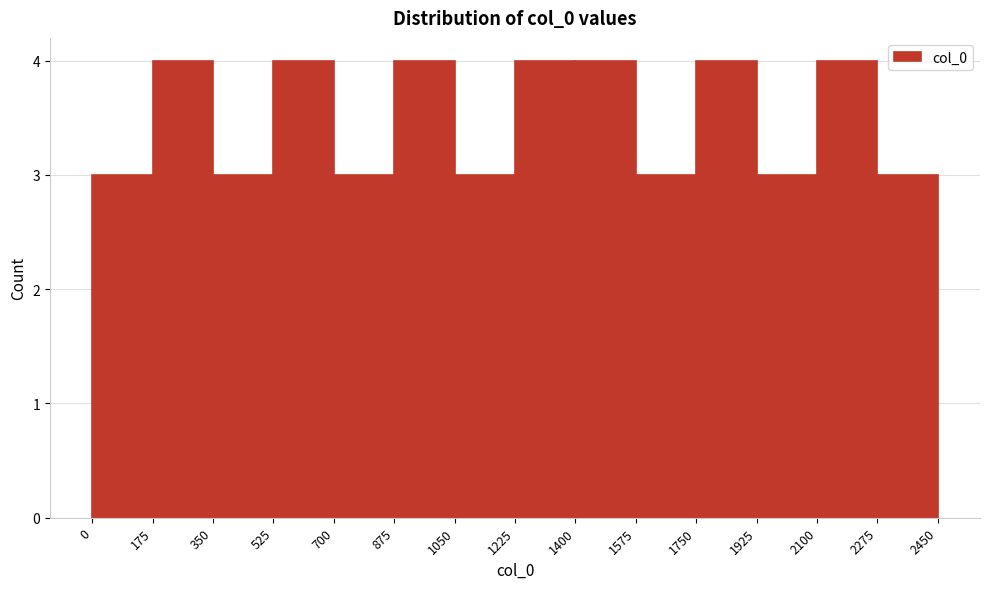

Reading left to right, transcribe this chart: for each bar, give the range it covers on the x-axis and its height. The values are not printed on the chart, so give them approximately, as read against the axis.

0 to 175: 3
175 to 350: 4
350 to 525: 3
525 to 700: 4
700 to 875: 3
875 to 1050: 4
1050 to 1225: 3
1225 to 1400: 4
1400 to 1575: 4
1575 to 1750: 3
1750 to 1925: 4
1925 to 2100: 3
2100 to 2275: 4
2275 to 2450: 3